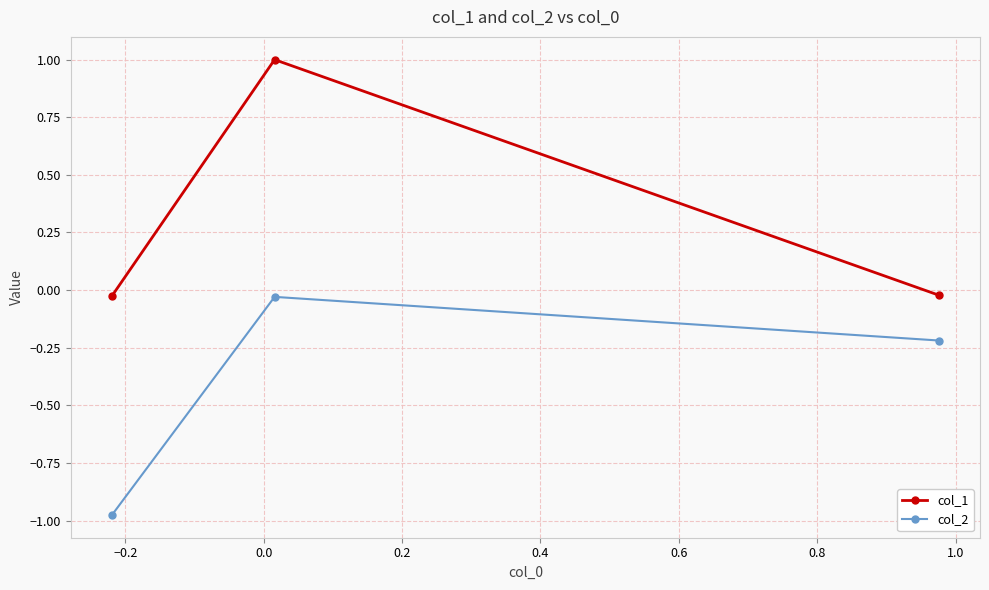

Which series has the widest spread of values?

col_1